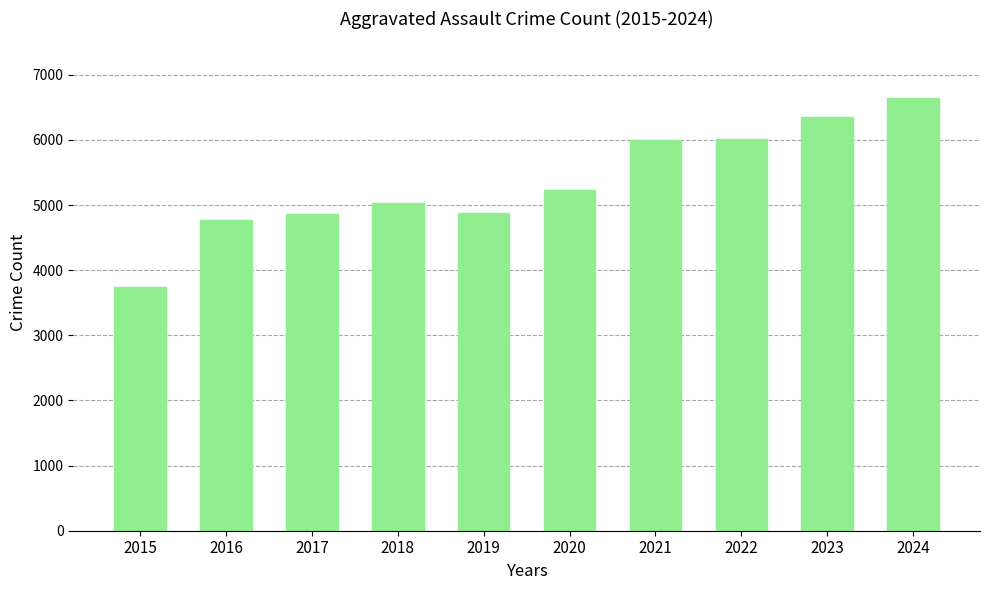

What is the sum of all values?

53541